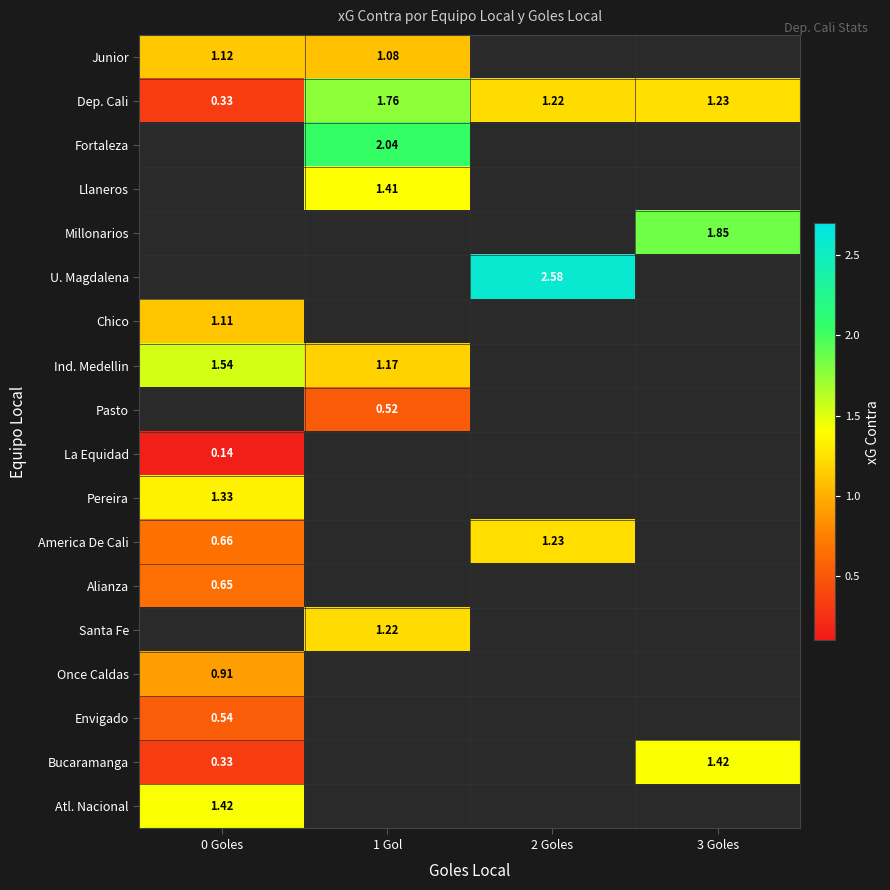

Between 1 Gol and 2 Goles, which is larger?

2 Goles